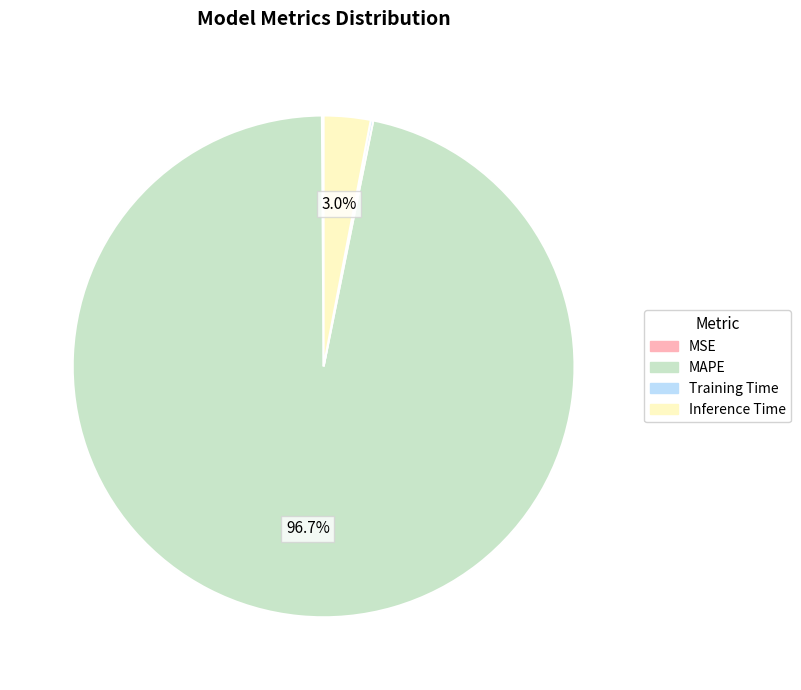

Which slice is the largest?

MAPE